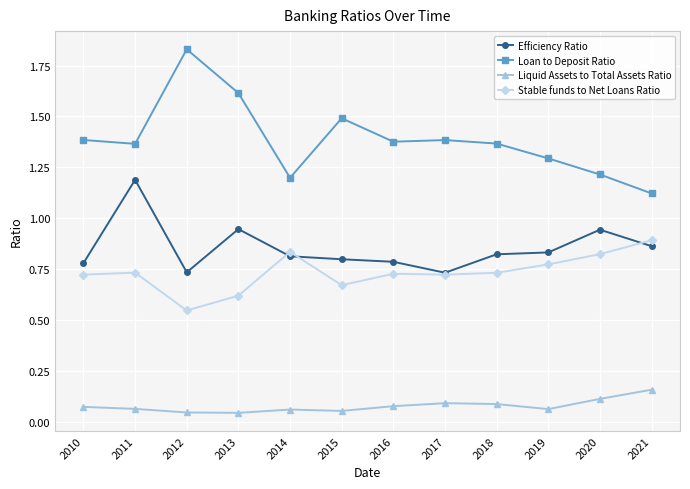

True or false: Stable funds to Net Loans Ratio and Loan to Deposit Ratio intersect in this chart.

False